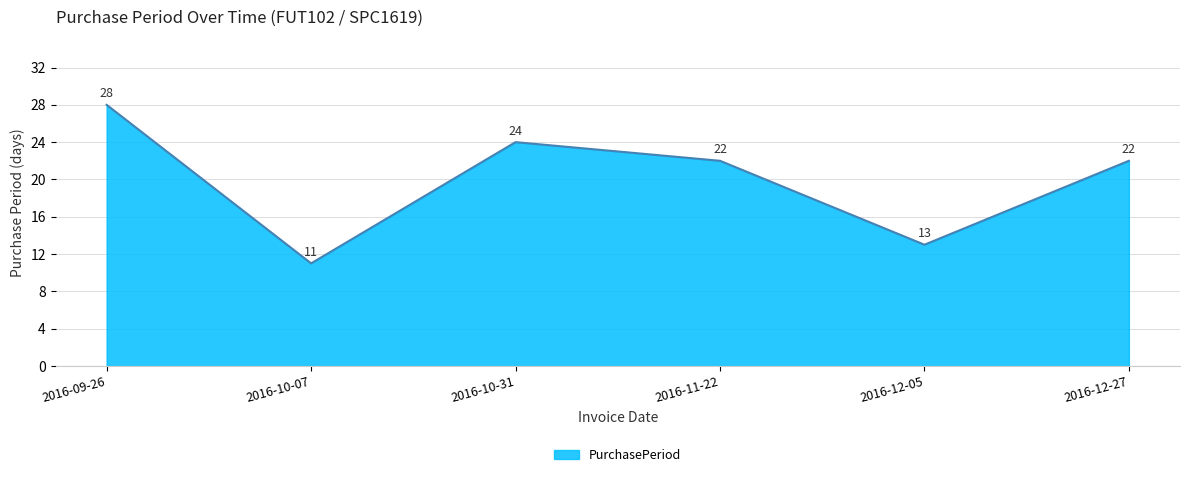

What is the sum of the values at 2016-11-22 and 2016-10-31?

46